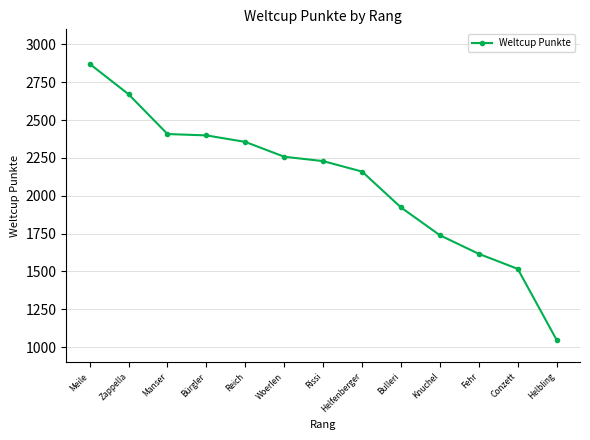

What is the label of the 12th point from the right?

Zappella